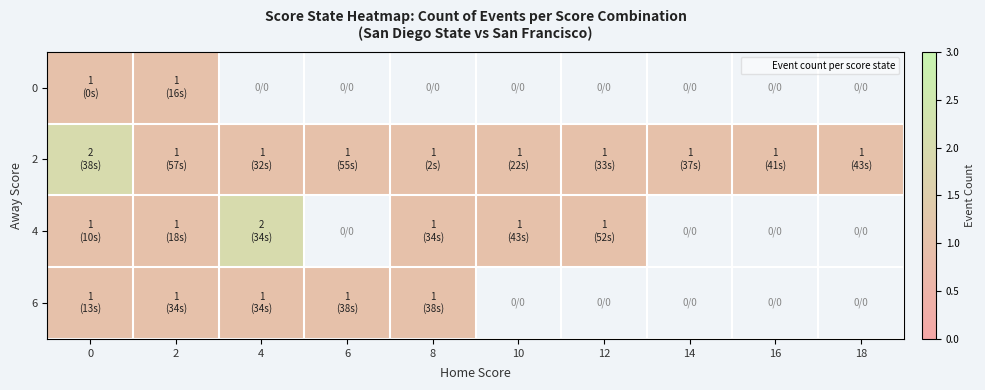

Which category has the highest value in the 4 series?

4